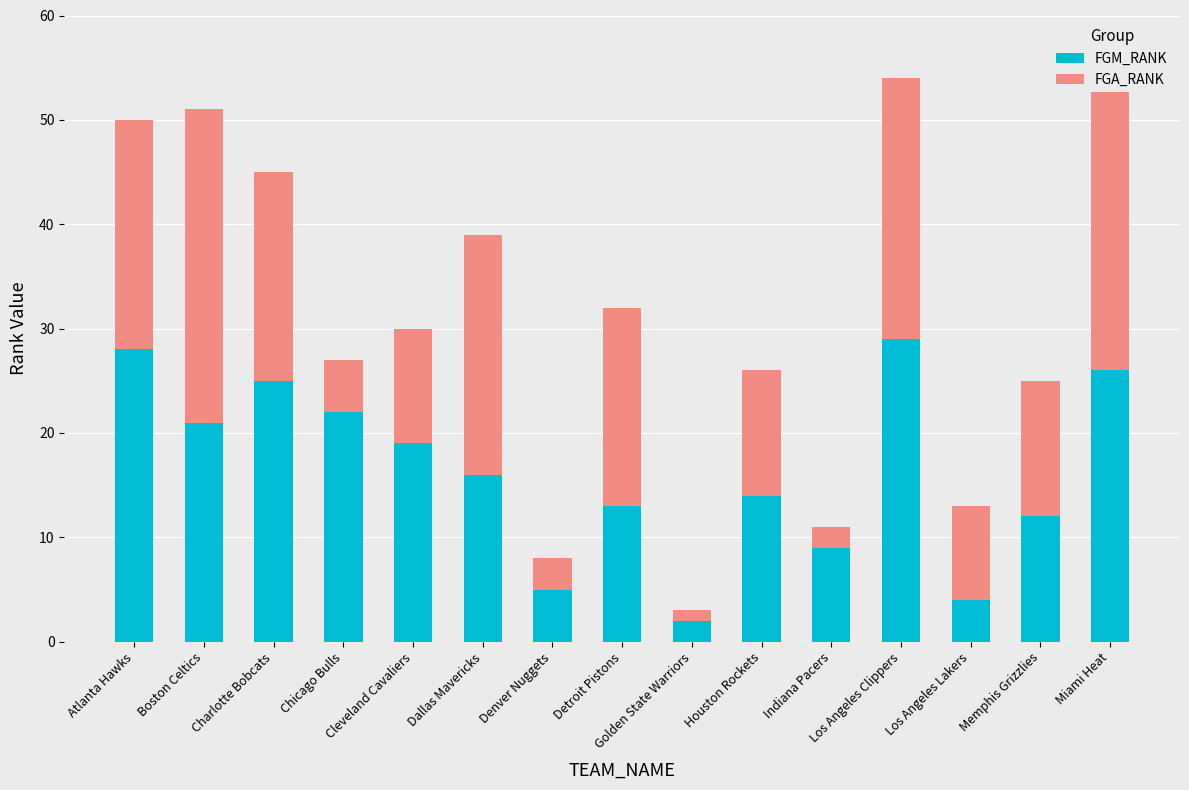

How many distinct data groups are displayed?

2